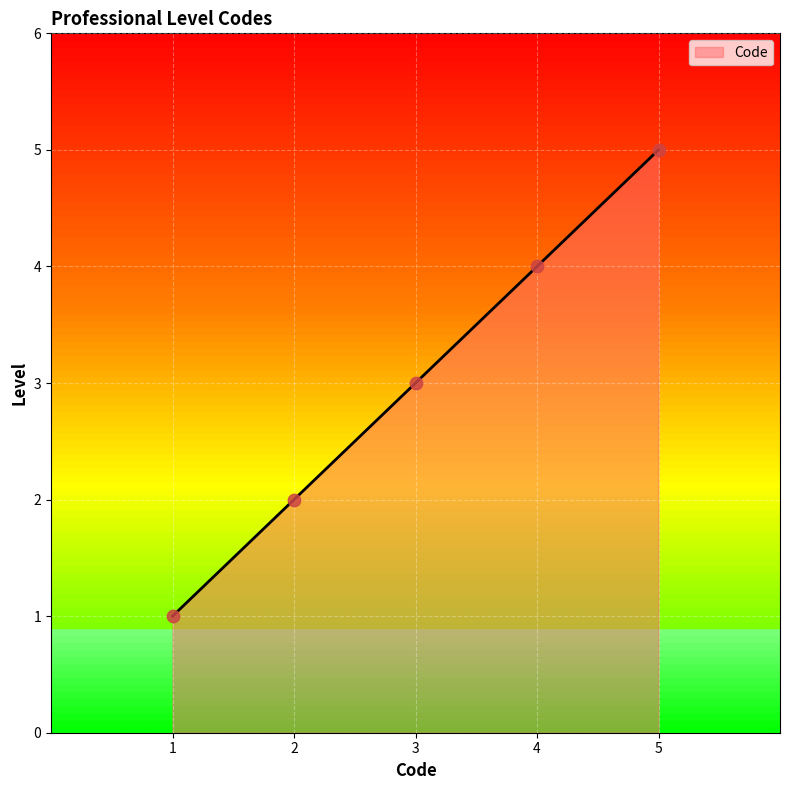

Between 1 and 5, which is larger?

5